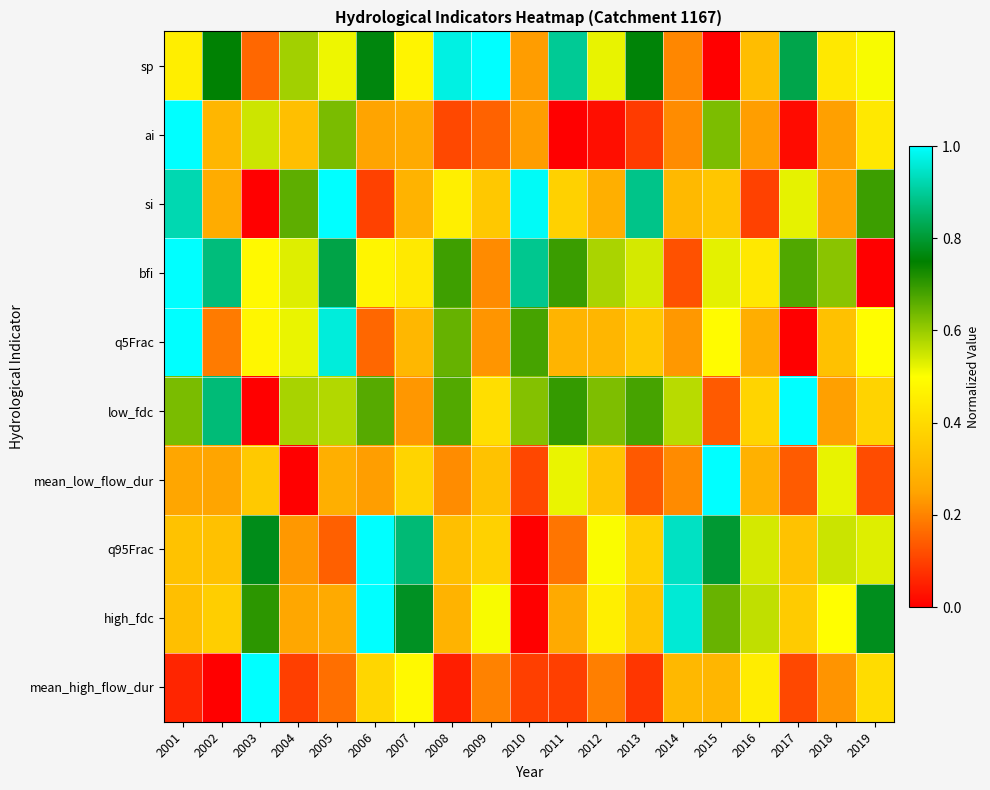

Reading left to right, transcribe all the data shown in this chart.

sp: 2001=0.5	2002=0.8	2003=0.2	2004=0.6	2005=0.5	2006=0.8	2007=0.5	2008=1.0	2009=1.0	2010=0.2	2011=0.9	2012=0.5	2013=0.8	2014=0.2	2015=0.0	2016=0.3	2017=0.8	2018=0.4	2019=0.5
ai: 2001=1.0	2002=0.3	2003=0.5	2004=0.3	2005=0.6	2006=0.2	2007=0.3	2008=0.1	2009=0.2	2010=0.2	2011=0.0	2012=0.0	2013=0.1	2014=0.2	2015=0.6	2016=0.2	2017=0.0	2018=0.2	2019=0.4
si: 2001=0.9	2002=0.3	2003=0.0	2004=0.7	2005=1.0	2006=0.1	2007=0.3	2008=0.5	2009=0.3	2010=1.0	2011=0.4	2012=0.3	2013=0.9	2014=0.3	2015=0.3	2016=0.1	2017=0.5	2018=0.2	2019=0.7
bfi: 2001=1.0	2002=0.9	2003=0.5	2004=0.5	2005=0.8	2006=0.5	2007=0.4	2008=0.7	2009=0.2	2010=0.9	2011=0.7	2012=0.6	2013=0.5	2014=0.1	2015=0.5	2016=0.4	2017=0.7	2018=0.6	2019=0.0
q5Frac: 2001=1.0	2002=0.2	2003=0.5	2004=0.5	2005=1.0	2006=0.2	2007=0.3	2008=0.7	2009=0.2	2010=0.7	2011=0.3	2012=0.3	2013=0.3	2014=0.2	2015=0.5	2016=0.3	2017=0.0	2018=0.3	2019=0.5
low_fdc: 2001=0.6	2002=0.9	2003=0.0	2004=0.6	2005=0.6	2006=0.7	2007=0.2	2008=0.7	2009=0.4	2010=0.6	2011=0.7	2012=0.6	2013=0.7	2014=0.6	2015=0.1	2016=0.4	2017=1.0	2018=0.2	2019=0.4
mean_low_flow_dur: 2001=0.3	2002=0.3	2003=0.3	2004=0.0	2005=0.3	2006=0.2	2007=0.4	2008=0.2	2009=0.3	2010=0.1	2011=0.5	2012=0.3	2013=0.1	2014=0.2	2015=1.0	2016=0.3	2017=0.1	2018=0.5	2019=0.1
q95Frac: 2001=0.3	2002=0.3	2003=0.8	2004=0.2	2005=0.1	2006=1.0	2007=0.9	2008=0.3	2009=0.4	2010=0.0	2011=0.2	2012=0.5	2013=0.4	2014=0.9	2015=0.8	2016=0.5	2017=0.3	2018=0.6	2019=0.5
high_fdc: 2001=0.3	2002=0.4	2003=0.7	2004=0.3	2005=0.3	2006=1.0	2007=0.8	2008=0.3	2009=0.5	2010=0.0	2011=0.3	2012=0.5	2013=0.3	2014=1.0	2015=0.6	2016=0.6	2017=0.4	2018=0.5	2019=0.8
mean_high_flow_dur: 2001=0.1	2002=0.0	2003=1.0	2004=0.1	2005=0.2	2006=0.4	2007=0.5	2008=0.0	2009=0.2	2010=0.1	2011=0.1	2012=0.2	2013=0.1	2014=0.3	2015=0.3	2016=0.5	2017=0.1	2018=0.2	2019=0.4